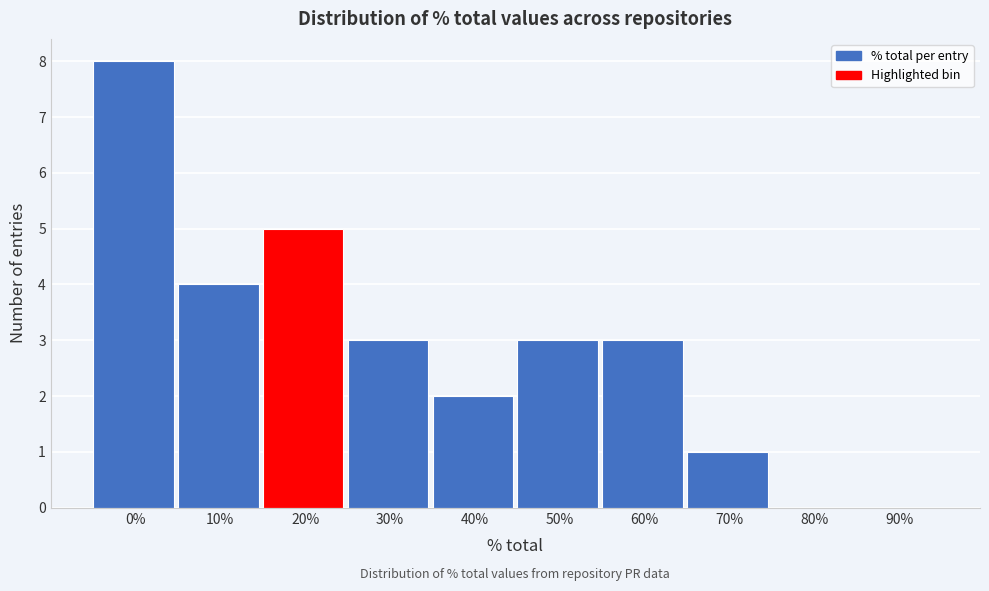

Reading left to right, list all the values displayed in this chart.

0%=8	10%=4	20%=5	30%=3	40%=2	50%=3	60%=3	70%=1	80%=0	90%=0